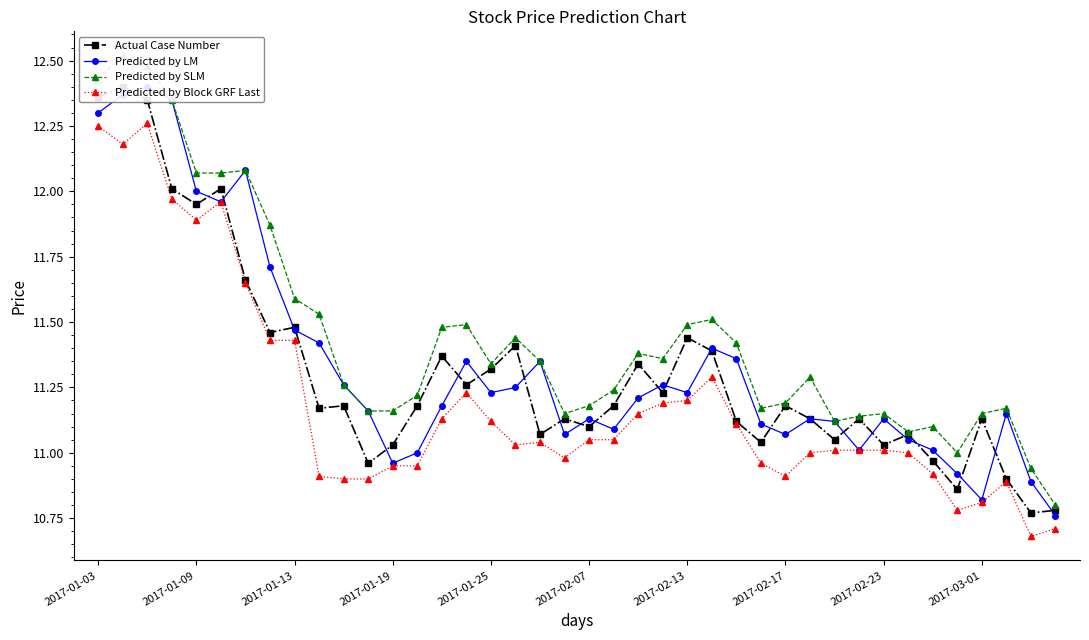

True or false: Predicted by Block GRF Last has more than 2 interior local peaks.

True